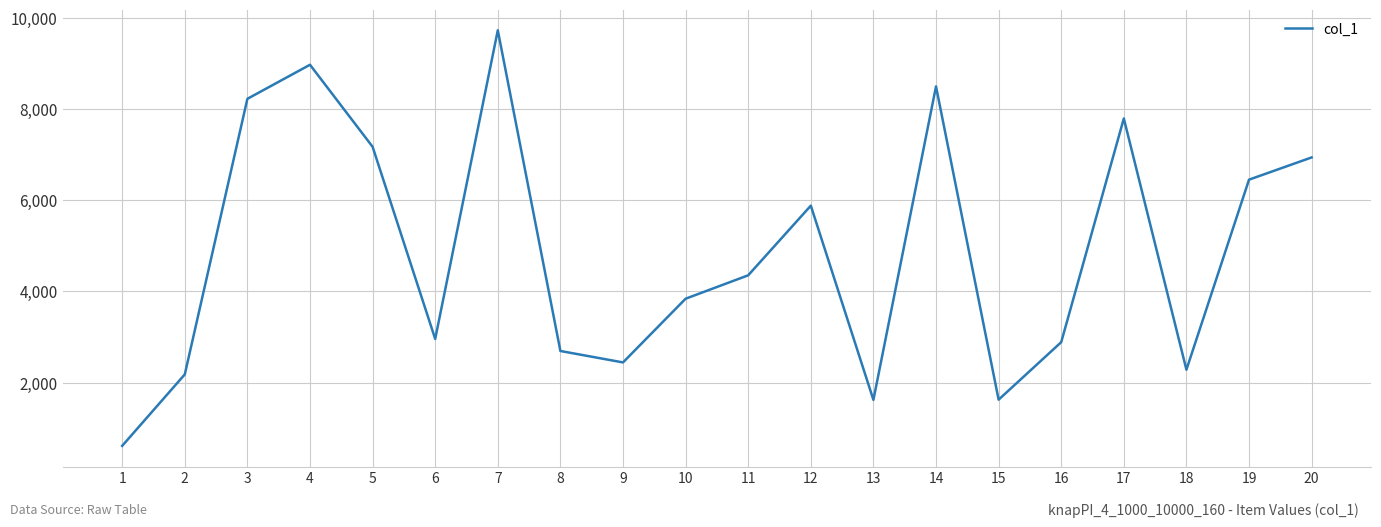

What is the minimum value shown in the chart?

610